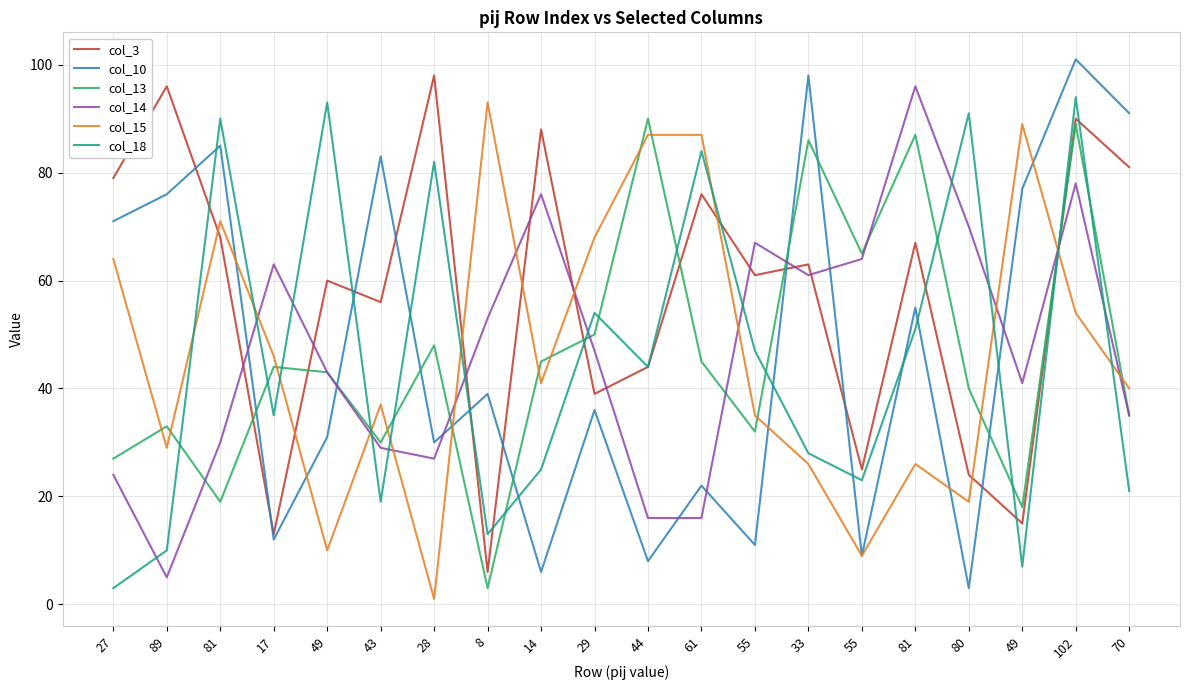

The value of col_3 at 43 is 56. True or false?

True